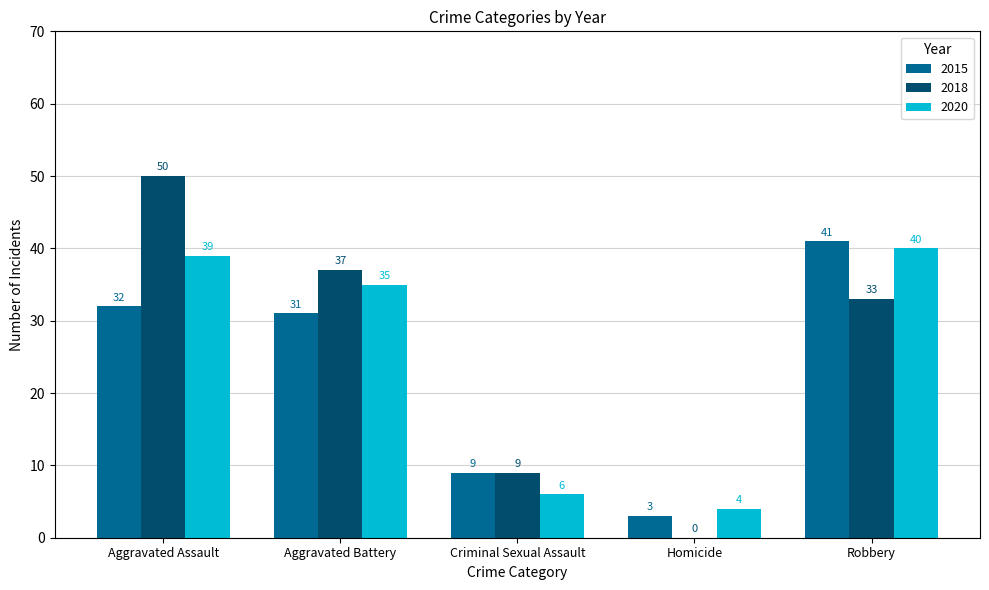

The 2015 series shows 9 at Robbery. True or false?

False